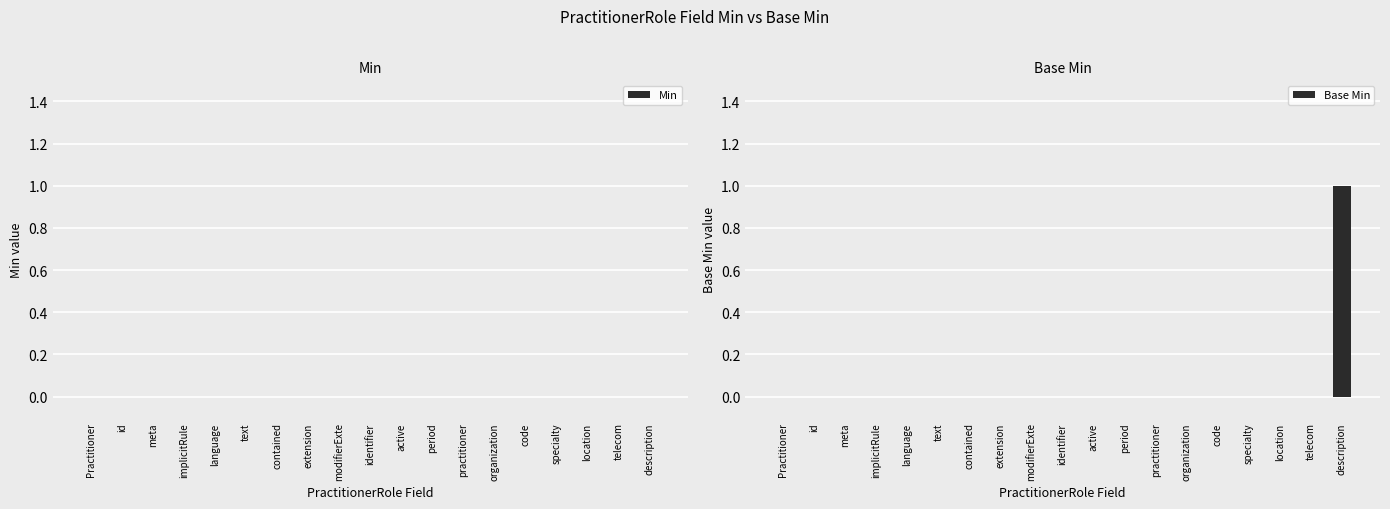

Which category has the highest value across all series?

description